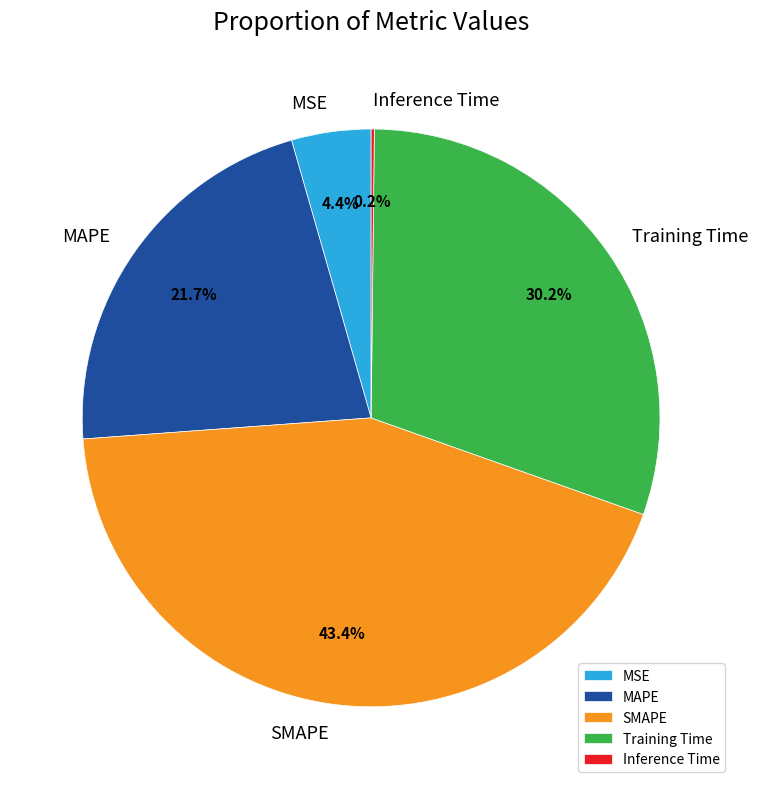

Which slice is the largest?

SMAPE